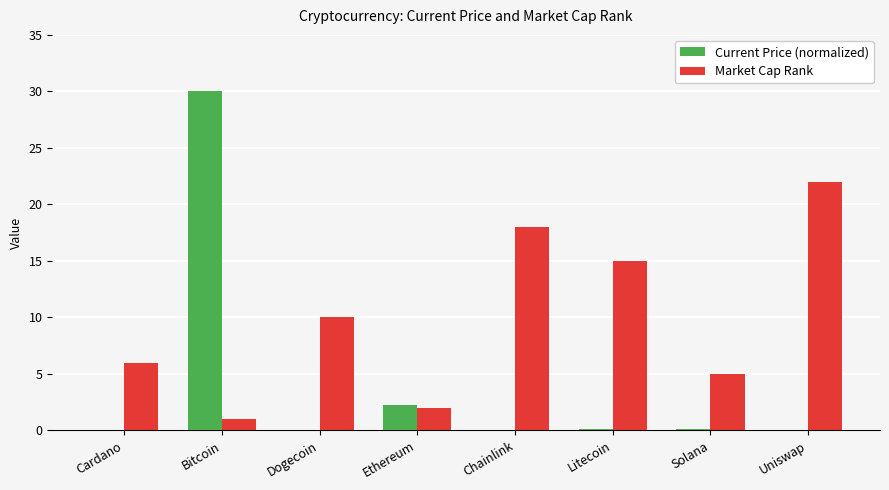

What is the average value of the Market Cap Rank series?

9.9